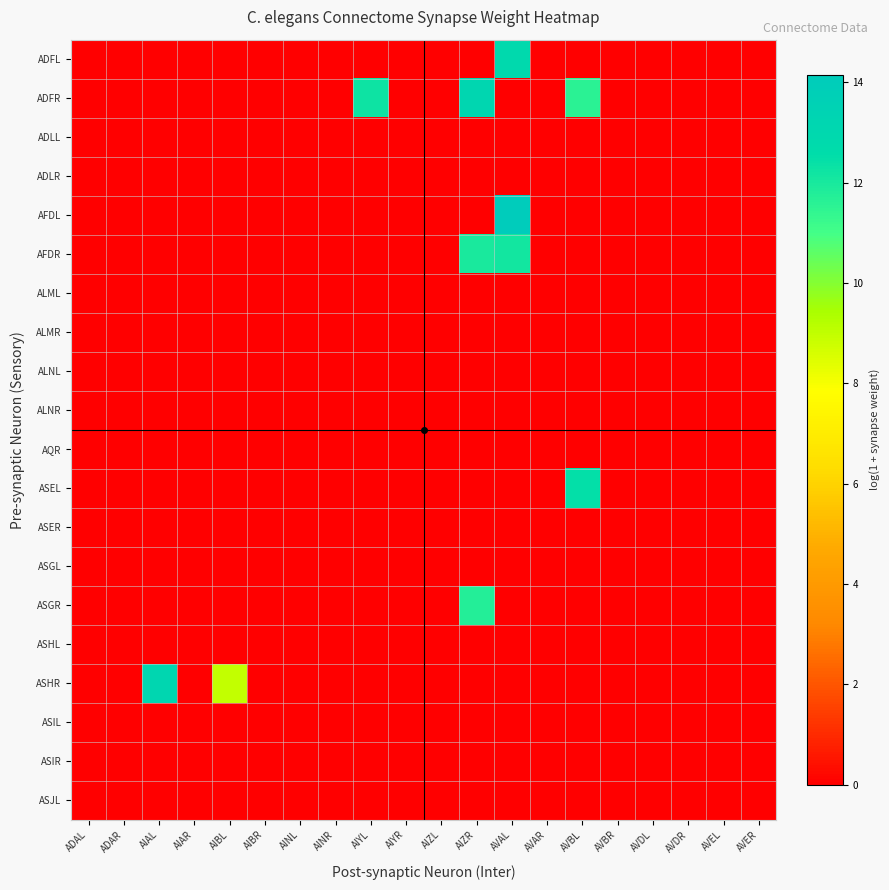

Reading left to right, list all the values displayed in this chart.

ADFL: ADAL=0.0	ADAR=0.0	AIAL=0.0	AIAR=0.0	AIBL=0.0	AIBR=0.0	AINL=0.0	AINR=0.0	AIYL=0.0	AIYR=0.0	AIZL=0.0	AIZR=0.0	AVAL=12.9	AVAR=0.0	AVBL=0.0	AVBR=0.0	AVDL=0.0	AVDR=0.0	AVEL=0.0	AVER=0.0
ADFR: ADAL=0.0	ADAR=0.0	AIAL=0.0	AIAR=0.0	AIBL=0.0	AIBR=0.0	AINL=0.0	AINR=0.0	AIYL=12.3	AIYR=0.0	AIZL=0.0	AIZR=13.1	AVAL=0.0	AVAR=0.0	AVBL=11.6	AVBR=0.0	AVDL=0.0	AVDR=0.0	AVEL=0.0	AVER=0.0
ADLL: ADAL=0.0	ADAR=0.0	AIAL=0.0	AIAR=0.0	AIBL=0.0	AIBR=0.0	AINL=0.0	AINR=0.0	AIYL=0.0	AIYR=0.0	AIZL=0.0	AIZR=0.0	AVAL=0.0	AVAR=0.0	AVBL=0.0	AVBR=0.0	AVDL=0.0	AVDR=0.0	AVEL=0.0	AVER=0.0
ADLR: ADAL=0.0	ADAR=0.0	AIAL=0.0	AIAR=0.0	AIBL=0.0	AIBR=0.0	AINL=0.0	AINR=0.0	AIYL=0.0	AIYR=0.0	AIZL=0.0	AIZR=0.0	AVAL=0.0	AVAR=0.0	AVBL=0.0	AVBR=0.0	AVDL=0.0	AVDR=0.0	AVEL=0.0	AVER=0.0
AFDL: ADAL=0.0	ADAR=0.0	AIAL=0.0	AIAR=0.0	AIBL=0.0	AIBR=0.0	AINL=0.0	AINR=0.0	AIYL=0.0	AIYR=0.0	AIZL=0.0	AIZR=0.0	AVAL=14.2	AVAR=0.0	AVBL=0.0	AVBR=0.0	AVDL=0.0	AVDR=0.0	AVEL=0.0	AVER=0.0
AFDR: ADAL=0.0	ADAR=0.0	AIAL=0.0	AIAR=0.0	AIBL=0.0	AIBR=0.0	AINL=0.0	AINR=0.0	AIYL=0.0	AIYR=0.0	AIZL=0.0	AIZR=12.0	AVAL=12.1	AVAR=0.0	AVBL=0.0	AVBR=0.0	AVDL=0.0	AVDR=0.0	AVEL=0.0	AVER=0.0
ALML: ADAL=0.0	ADAR=0.0	AIAL=0.0	AIAR=0.0	AIBL=0.0	AIBR=0.0	AINL=0.0	AINR=0.0	AIYL=0.0	AIYR=0.0	AIZL=0.0	AIZR=0.0	AVAL=0.0	AVAR=0.0	AVBL=0.0	AVBR=0.0	AVDL=0.0	AVDR=0.0	AVEL=0.0	AVER=0.0
ALMR: ADAL=0.0	ADAR=0.0	AIAL=0.0	AIAR=0.0	AIBL=0.0	AIBR=0.0	AINL=0.0	AINR=0.0	AIYL=0.0	AIYR=0.0	AIZL=0.0	AIZR=0.0	AVAL=0.0	AVAR=0.0	AVBL=0.0	AVBR=0.0	AVDL=0.0	AVDR=0.0	AVEL=0.0	AVER=0.0
ALNL: ADAL=0.0	ADAR=0.0	AIAL=0.0	AIAR=0.0	AIBL=0.0	AIBR=0.0	AINL=0.0	AINR=0.0	AIYL=0.0	AIYR=0.0	AIZL=0.0	AIZR=0.0	AVAL=0.0	AVAR=0.0	AVBL=0.0	AVBR=0.0	AVDL=0.0	AVDR=0.0	AVEL=0.0	AVER=0.0
ALNR: ADAL=0.0	ADAR=0.0	AIAL=0.0	AIAR=0.0	AIBL=0.0	AIBR=0.0	AINL=0.0	AINR=0.0	AIYL=0.0	AIYR=0.0	AIZL=0.0	AIZR=0.0	AVAL=0.0	AVAR=0.0	AVBL=0.0	AVBR=0.0	AVDL=0.0	AVDR=0.0	AVEL=0.0	AVER=0.0
AQR: ADAL=0.0	ADAR=0.0	AIAL=0.0	AIAR=0.0	AIBL=0.0	AIBR=0.0	AINL=0.0	AINR=0.0	AIYL=0.0	AIYR=0.0	AIZL=0.0	AIZR=0.0	AVAL=0.0	AVAR=0.0	AVBL=0.0	AVBR=0.0	AVDL=0.0	AVDR=0.0	AVEL=0.0	AVER=0.0
ASEL: ADAL=0.0	ADAR=0.0	AIAL=0.0	AIAR=0.0	AIBL=0.0	AIBR=0.0	AINL=0.0	AINR=0.0	AIYL=0.0	AIYR=0.0	AIZL=0.0	AIZR=0.0	AVAL=0.0	AVAR=0.0	AVBL=12.5	AVBR=0.0	AVDL=0.0	AVDR=0.0	AVEL=0.0	AVER=0.0
ASER: ADAL=0.0	ADAR=0.0	AIAL=0.0	AIAR=0.0	AIBL=0.0	AIBR=0.0	AINL=0.0	AINR=0.0	AIYL=0.0	AIYR=0.0	AIZL=0.0	AIZR=0.0	AVAL=0.0	AVAR=0.0	AVBL=0.0	AVBR=0.0	AVDL=0.0	AVDR=0.0	AVEL=0.0	AVER=0.0
ASGL: ADAL=0.0	ADAR=0.0	AIAL=0.0	AIAR=0.0	AIBL=0.0	AIBR=0.0	AINL=0.0	AINR=0.0	AIYL=0.0	AIYR=0.0	AIZL=0.0	AIZR=0.0	AVAL=0.0	AVAR=0.0	AVBL=0.0	AVBR=0.0	AVDL=0.0	AVDR=0.0	AVEL=0.0	AVER=0.0
ASGR: ADAL=0.0	ADAR=0.0	AIAL=0.0	AIAR=0.0	AIBL=0.0	AIBR=0.0	AINL=0.0	AINR=0.0	AIYL=0.0	AIYR=0.0	AIZL=0.0	AIZR=11.7	AVAL=0.0	AVAR=0.0	AVBL=0.0	AVBR=0.0	AVDL=0.0	AVDR=0.0	AVEL=0.0	AVER=0.0
ASHL: ADAL=0.0	ADAR=0.0	AIAL=0.0	AIAR=0.0	AIBL=0.0	AIBR=0.0	AINL=0.0	AINR=0.0	AIYL=0.0	AIYR=0.0	AIZL=0.0	AIZR=0.0	AVAL=0.0	AVAR=0.0	AVBL=0.0	AVBR=0.0	AVDL=0.0	AVDR=0.0	AVEL=0.0	AVER=0.0
ASHR: ADAL=0.0	ADAR=0.0	AIAL=13.2	AIAR=0.0	AIBL=9.0	AIBR=0.0	AINL=0.0	AINR=0.0	AIYL=0.0	AIYR=0.0	AIZL=0.0	AIZR=0.0	AVAL=0.0	AVAR=0.0	AVBL=0.0	AVBR=0.0	AVDL=0.0	AVDR=0.0	AVEL=0.0	AVER=0.0
ASIL: ADAL=0.0	ADAR=0.0	AIAL=0.0	AIAR=0.0	AIBL=0.0	AIBR=0.0	AINL=0.0	AINR=0.0	AIYL=0.0	AIYR=0.0	AIZL=0.0	AIZR=0.0	AVAL=0.0	AVAR=0.0	AVBL=0.0	AVBR=0.0	AVDL=0.0	AVDR=0.0	AVEL=0.0	AVER=0.0
ASIR: ADAL=0.0	ADAR=0.0	AIAL=0.0	AIAR=0.0	AIBL=0.0	AIBR=0.0	AINL=0.0	AINR=0.0	AIYL=0.0	AIYR=0.0	AIZL=0.0	AIZR=0.0	AVAL=0.0	AVAR=0.0	AVBL=0.0	AVBR=0.0	AVDL=0.0	AVDR=0.0	AVEL=0.0	AVER=0.0
ASJL: ADAL=0.0	ADAR=0.0	AIAL=0.0	AIAR=0.0	AIBL=0.0	AIBR=0.0	AINL=0.0	AINR=0.0	AIYL=0.0	AIYR=0.0	AIZL=0.0	AIZR=0.0	AVAL=0.0	AVAR=0.0	AVBL=0.0	AVBR=0.0	AVDL=0.0	AVDR=0.0	AVEL=0.0	AVER=0.0